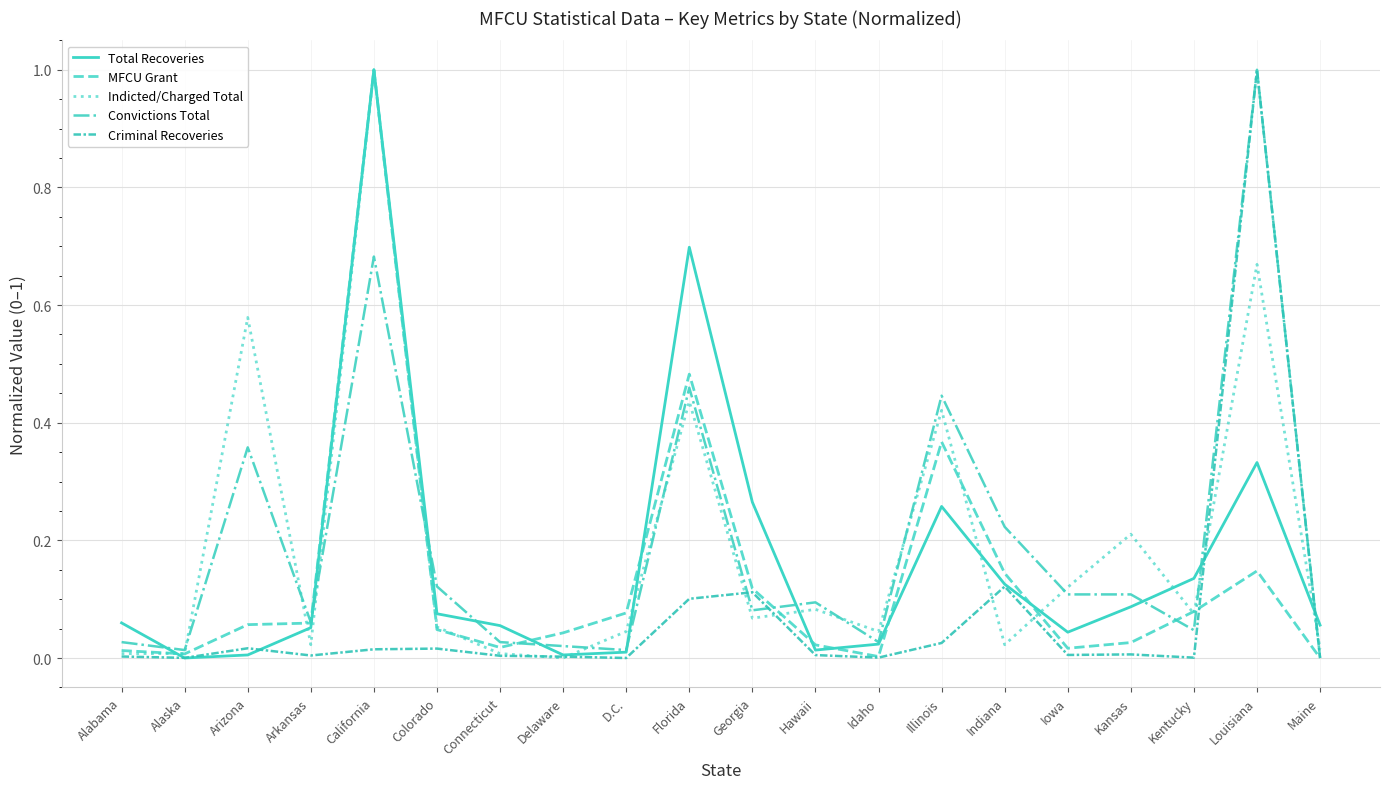

How many lines are shown in the chart?

5